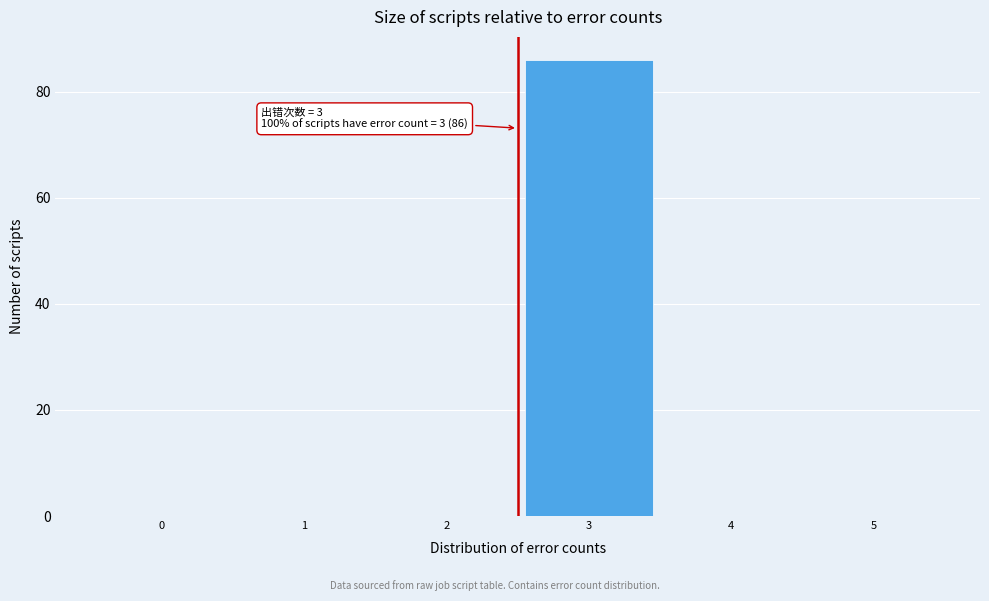

Reading left to right, what are all the values shown in this chart?

0=0	1=0	2=0	3=86	4=0	5=0